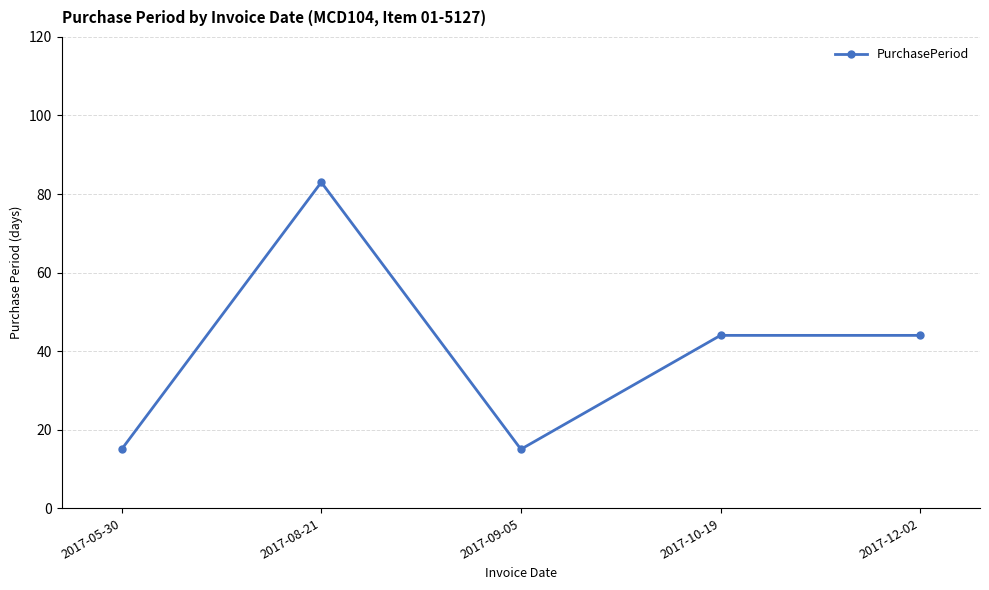

Read the value at 2017-12-02.

44